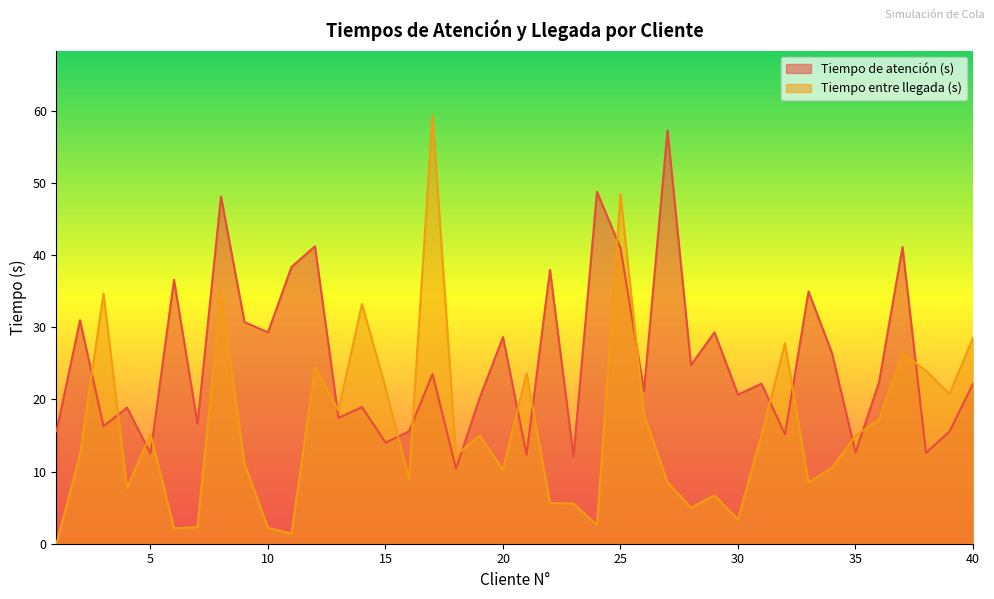

True or false: Tiempo entre llegada (s) has more than 1 points higher than both neighbors.

True